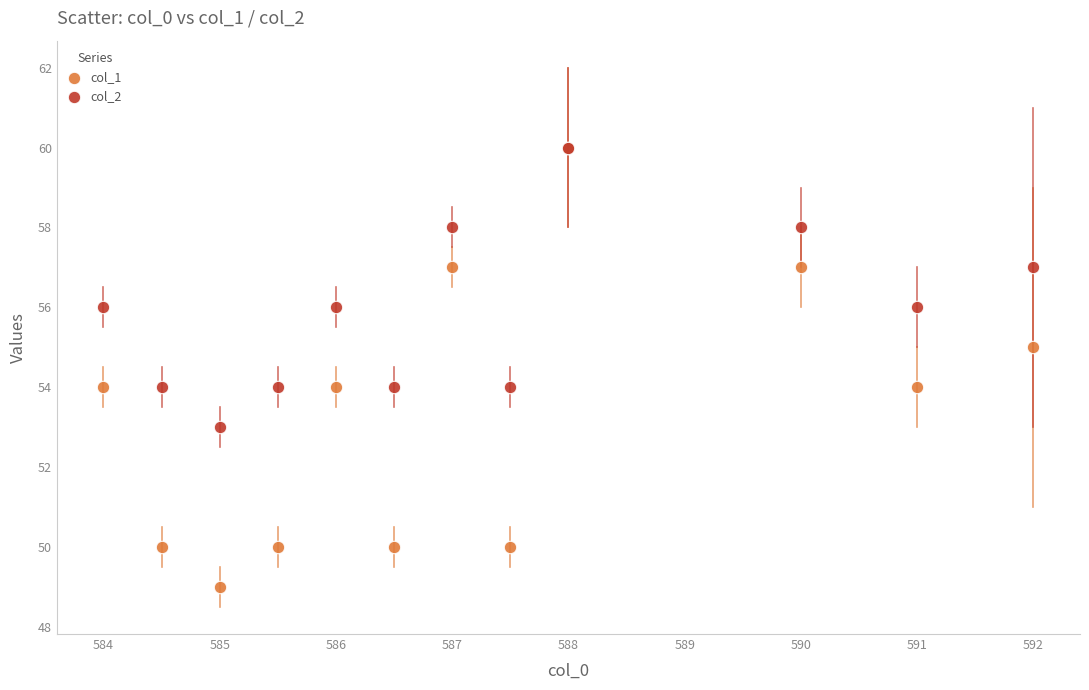

Which series contains the lowest Y value?

col_1